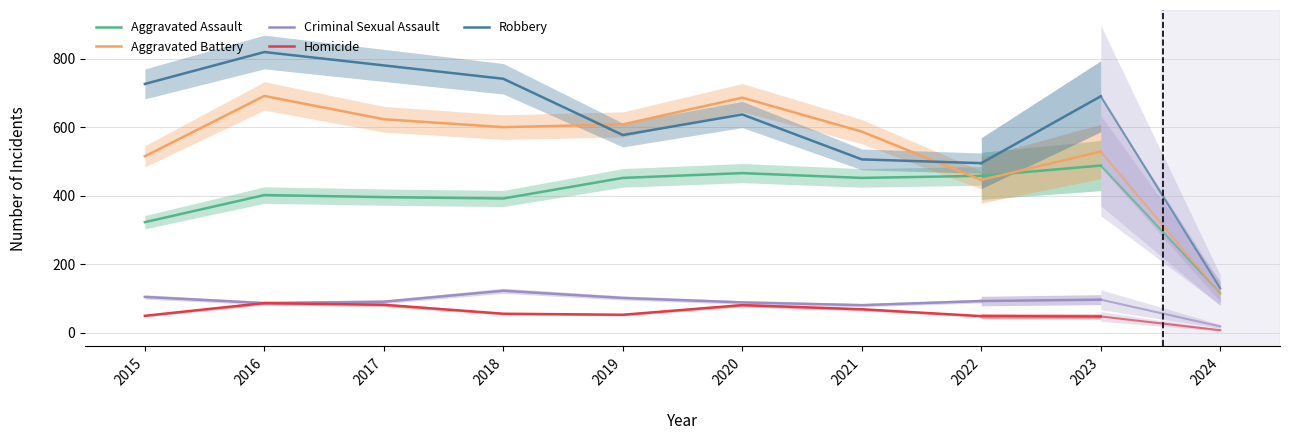

True or false: Criminal Sexual Assault and Robbery cross at least once.

False